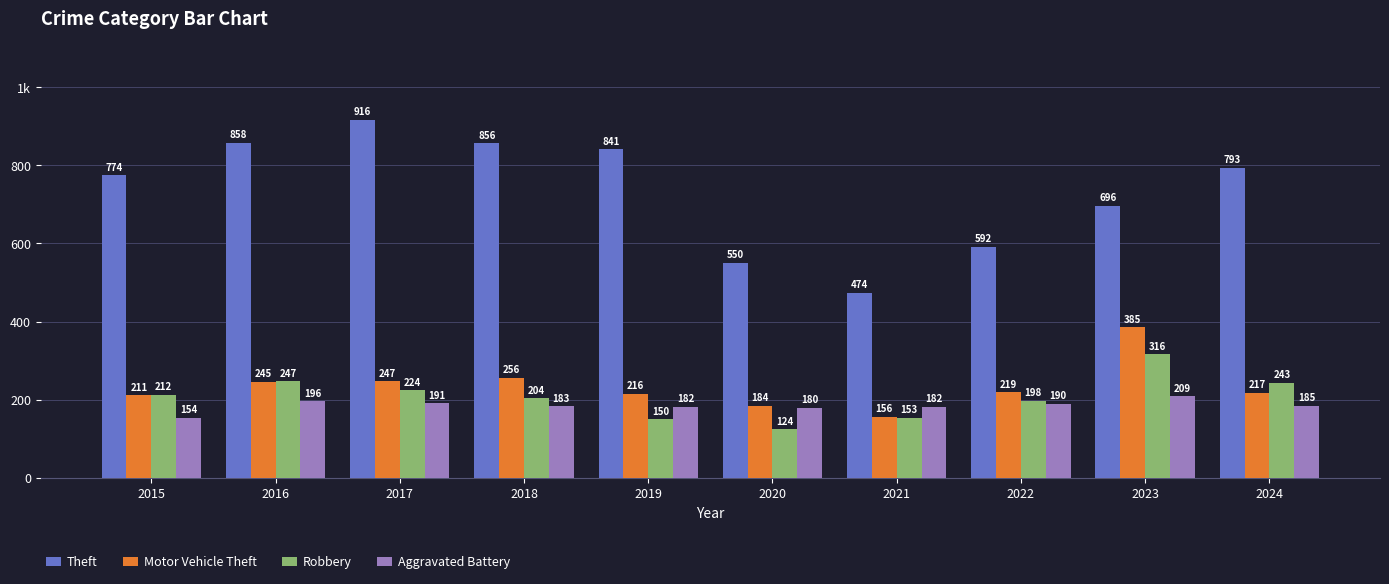

Where does the Theft series first go above 793?

2016